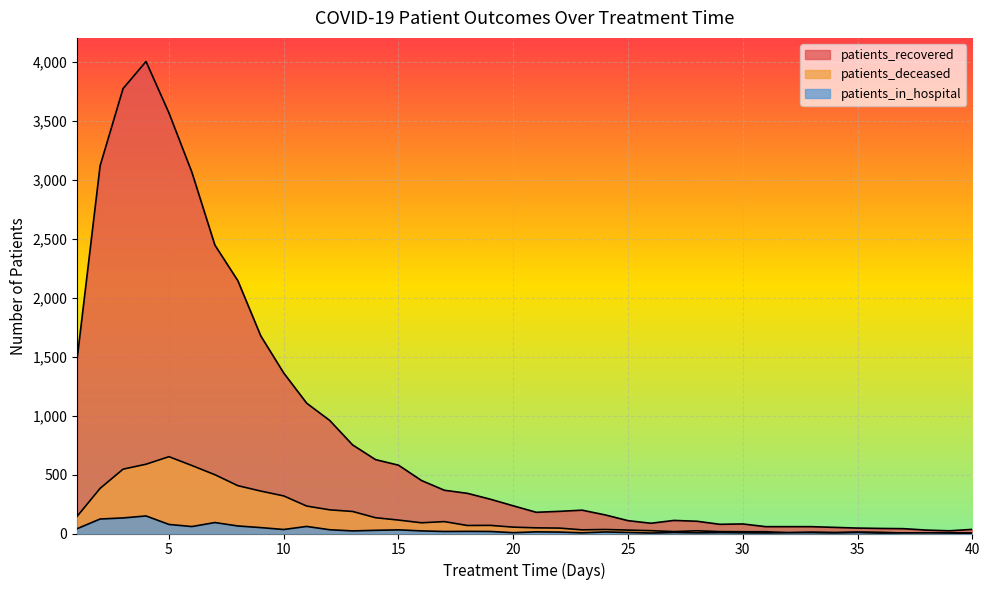

What is the difference between the maximum and minimum values in the patients_recovered series?

3983